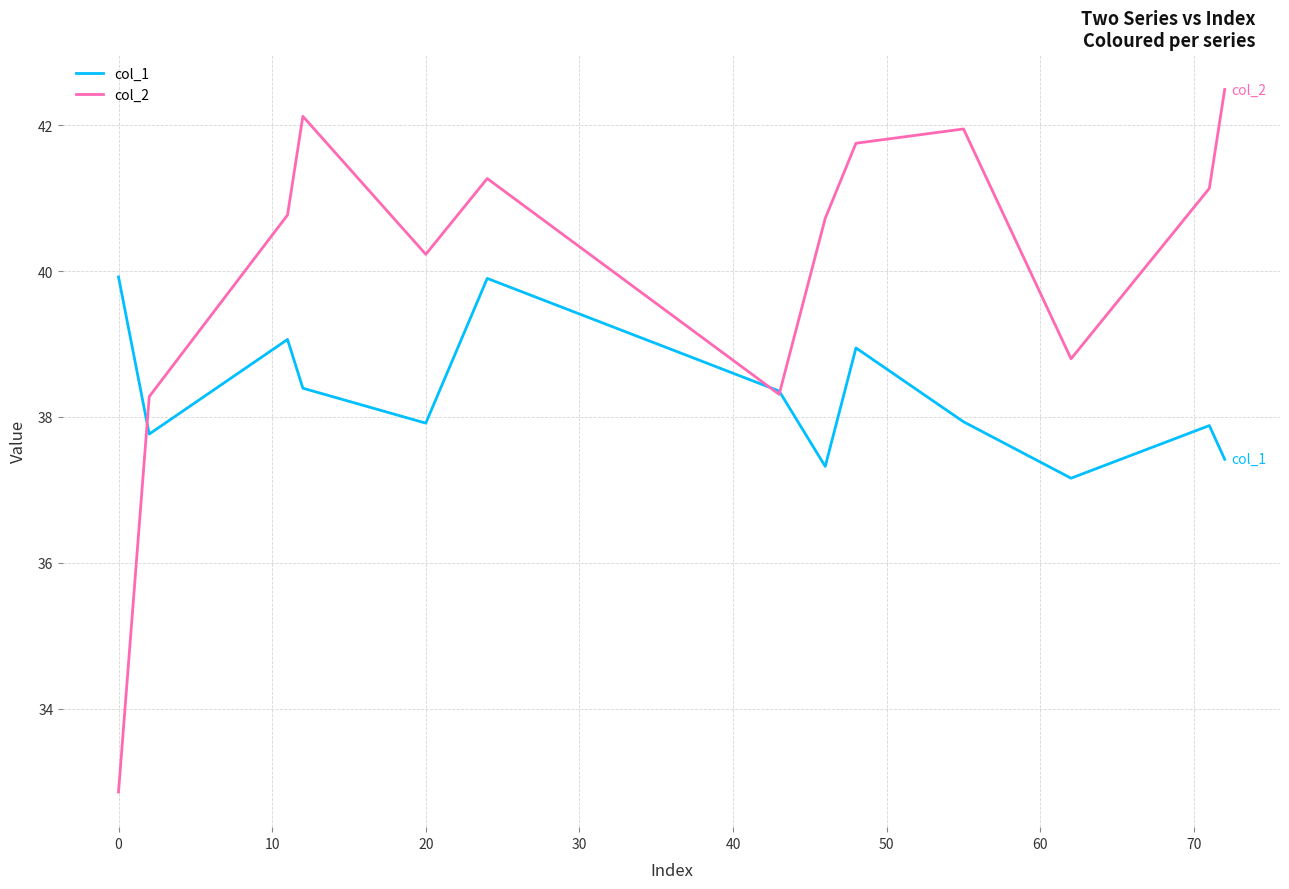

Rank the series by their maximum value, from highest to lowest.

col_2, col_1